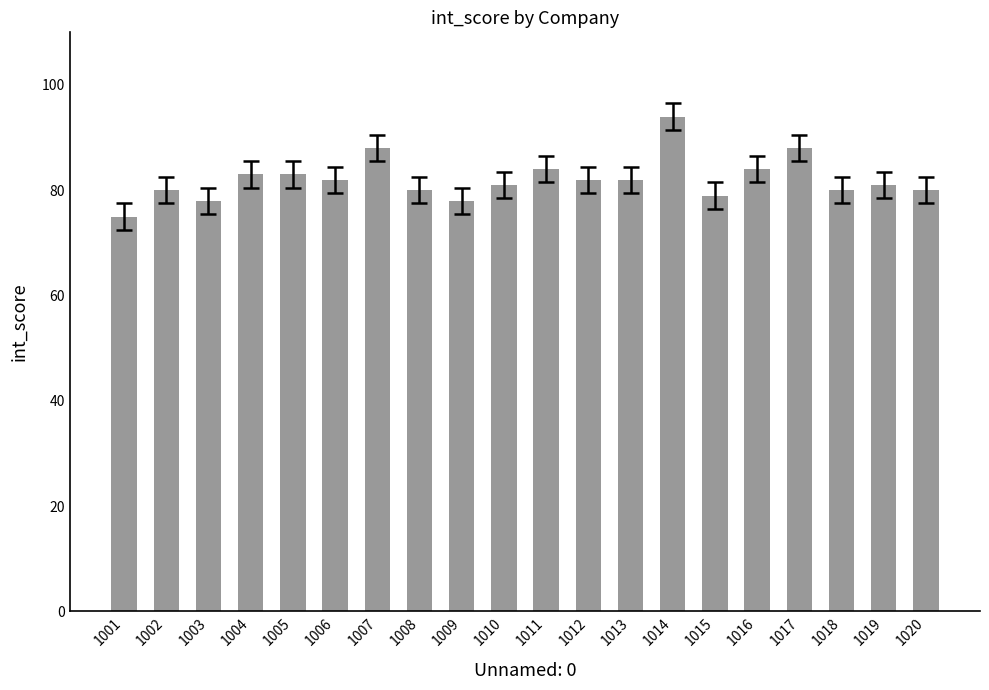

What is the difference between the maximum and minimum values?

19